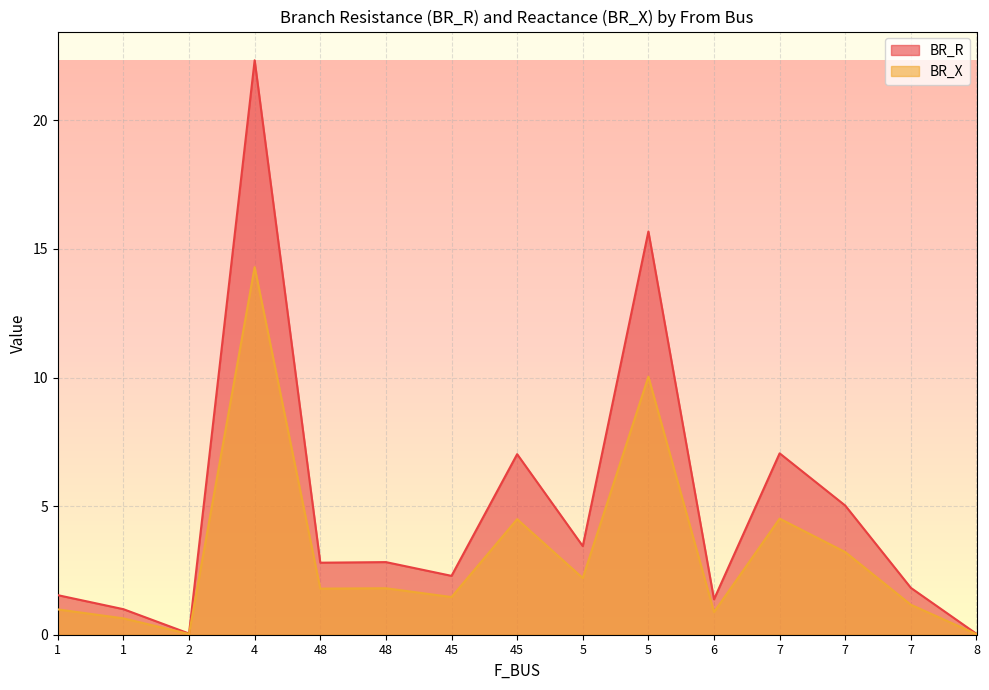

What is the sum of all BR_R values?

74.3